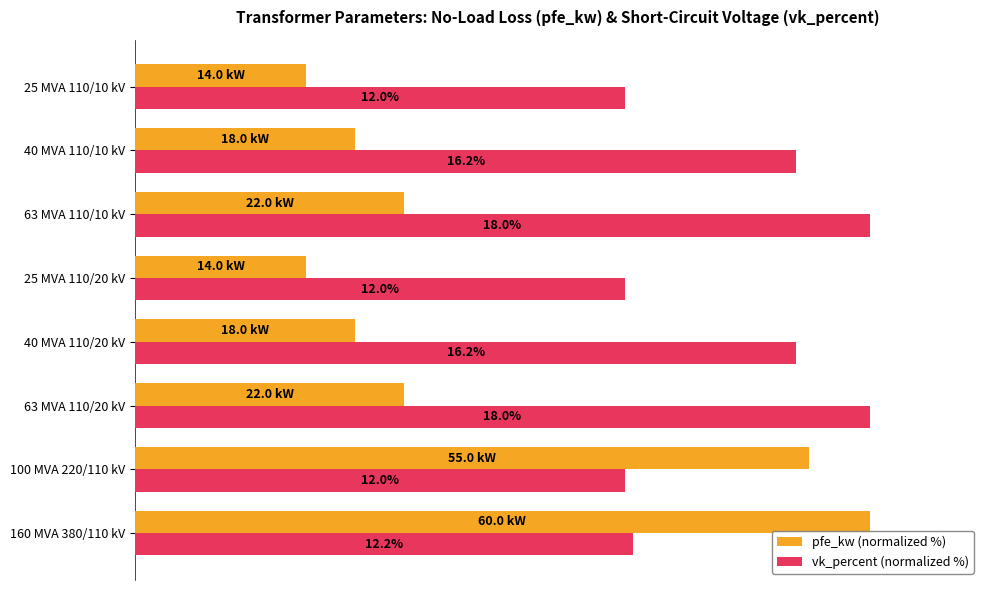

What are all the series names shown in the legend?

pfe_kw (normalized %), vk_percent (normalized %)